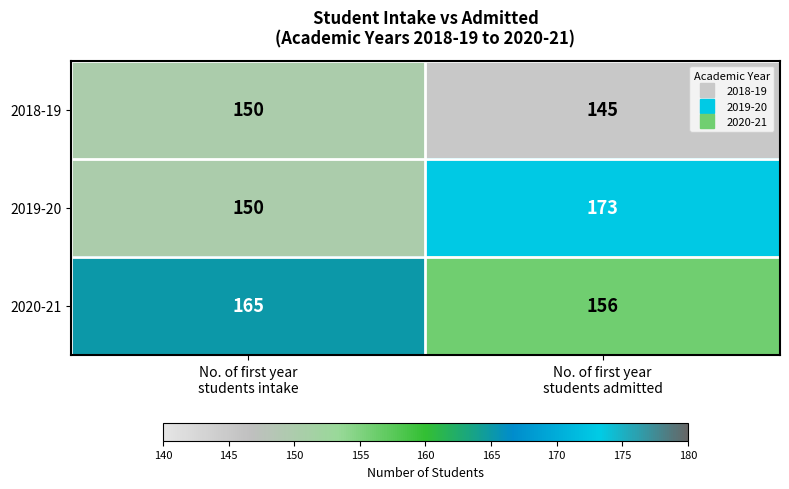

What is the average value of the 2018-19 series?

148